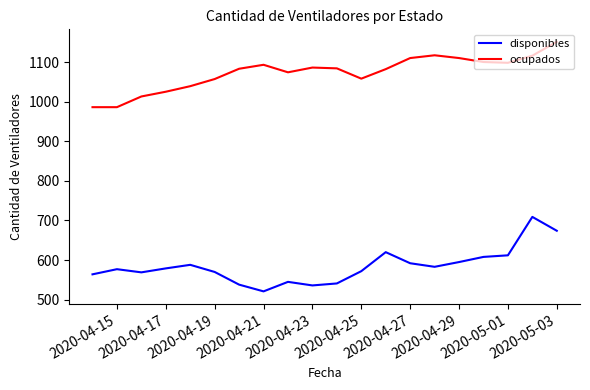

Rank the series by their maximum value, from lowest to highest.

disponibles, ocupados